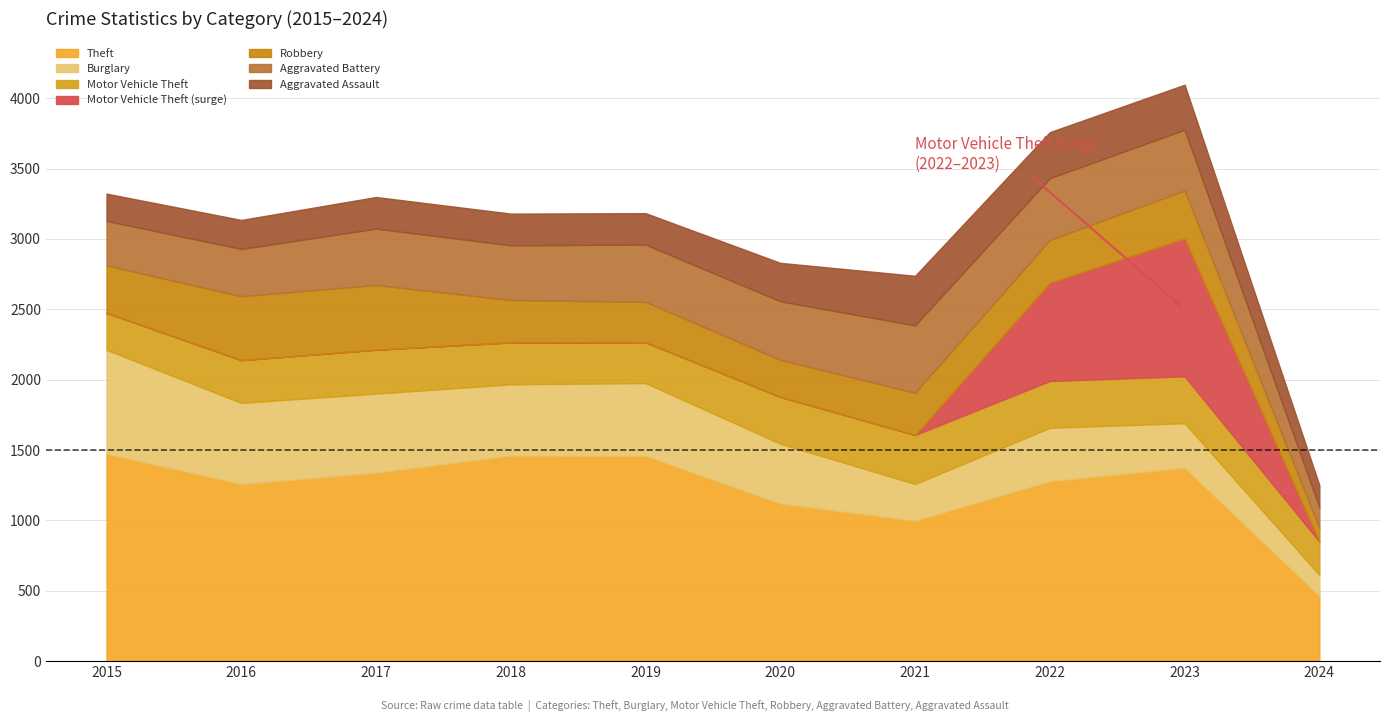

Between which two adjacent categories do Robbery and Aggravated Assault first intersect?

2019 and 2020